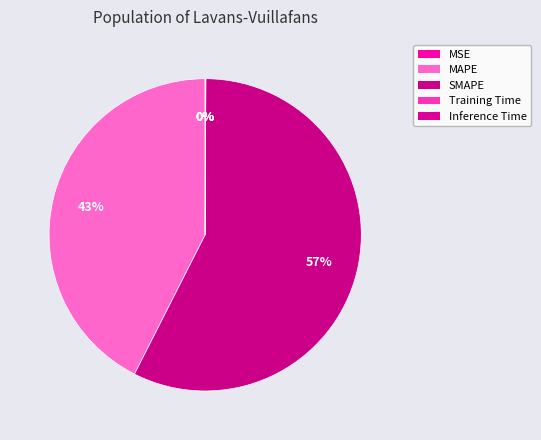

What is the change in value from MAPE to Inference Time?

-51.8